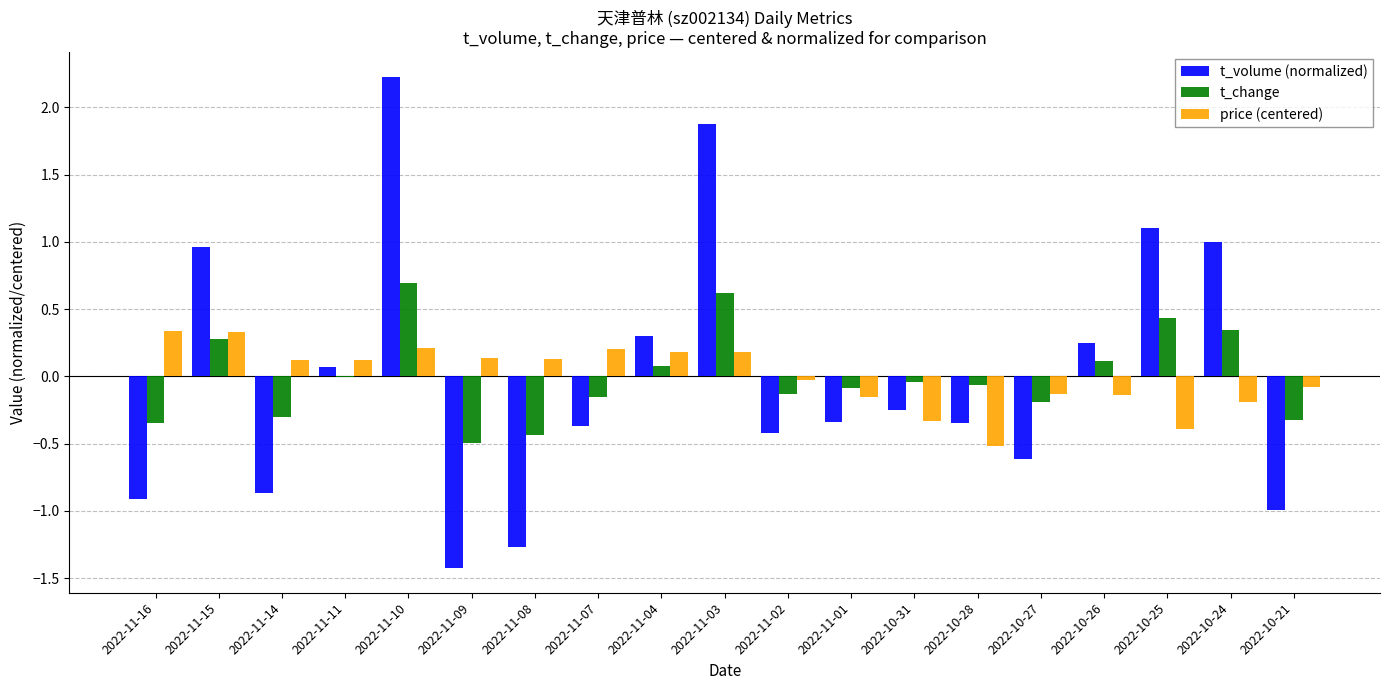

What is the difference between the price (centered) values at 2022-10-25 and 2022-11-09?

0.5